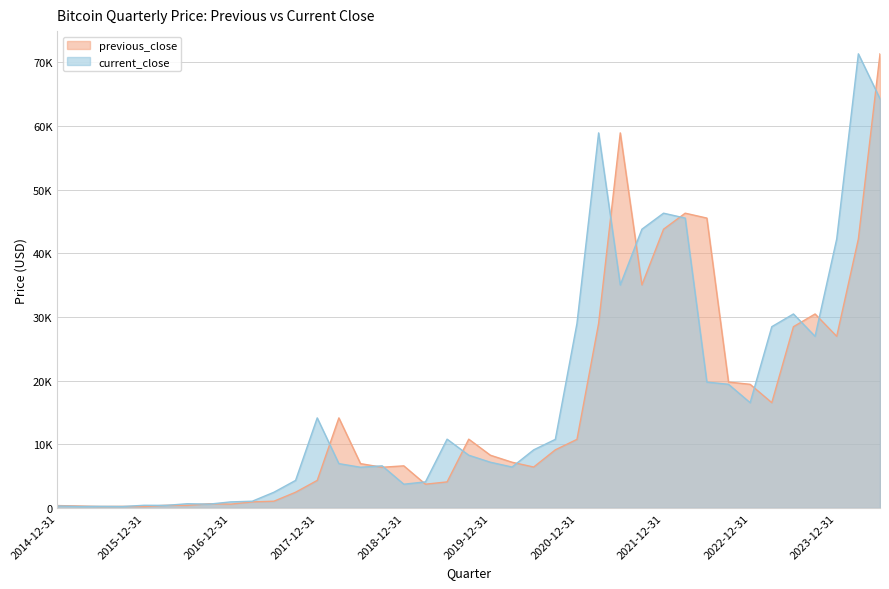

Where is the first local minimum for current_close?

2015-03-31